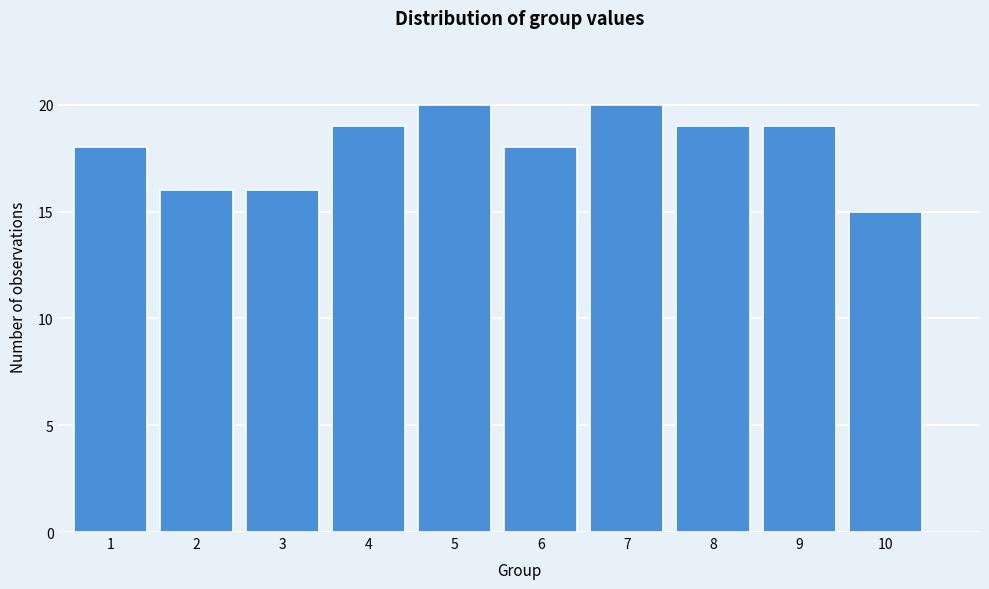

Reading left to right, extract all data points from this chart.

18	16	16	19	20	18	20	19	19	15